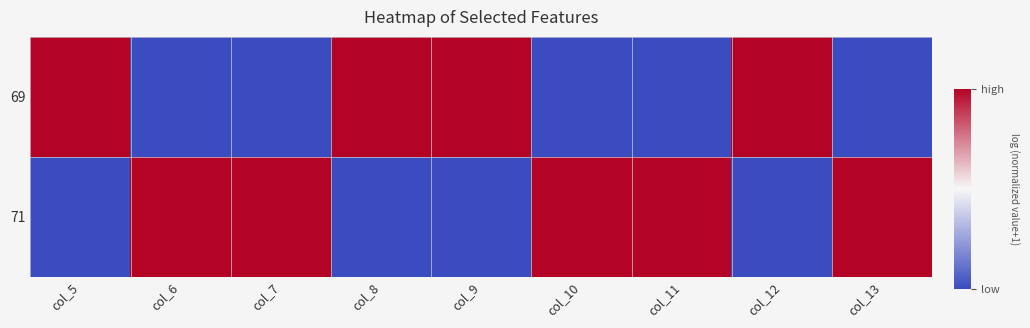

Reading left to right, what are all the values shown in this chart?

69: col_5=1	col_6=0	col_7=0	col_8=1	col_9=1	col_10=0	col_11=0	col_12=1	col_13=0
71: col_5=0	col_6=1	col_7=1	col_8=0	col_9=0	col_10=1	col_11=1	col_12=0	col_13=1